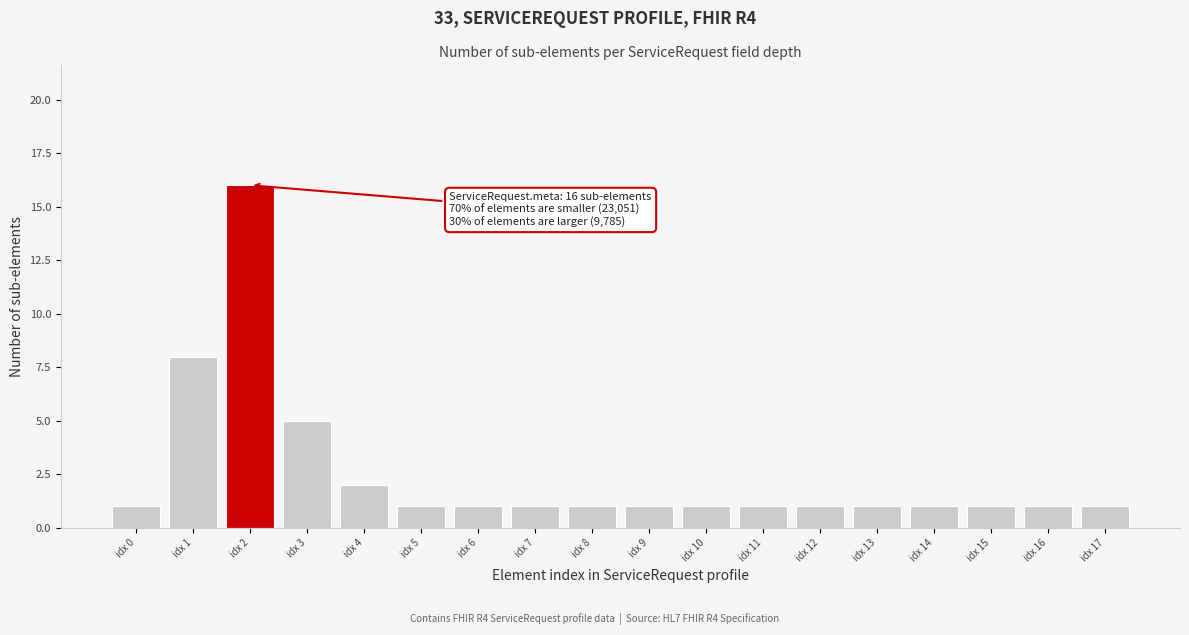

Reading left to right, extract all data points from this chart.

1	8	16	5	2	1	1	1	1	1	1	1	1	1	1	1	1	1